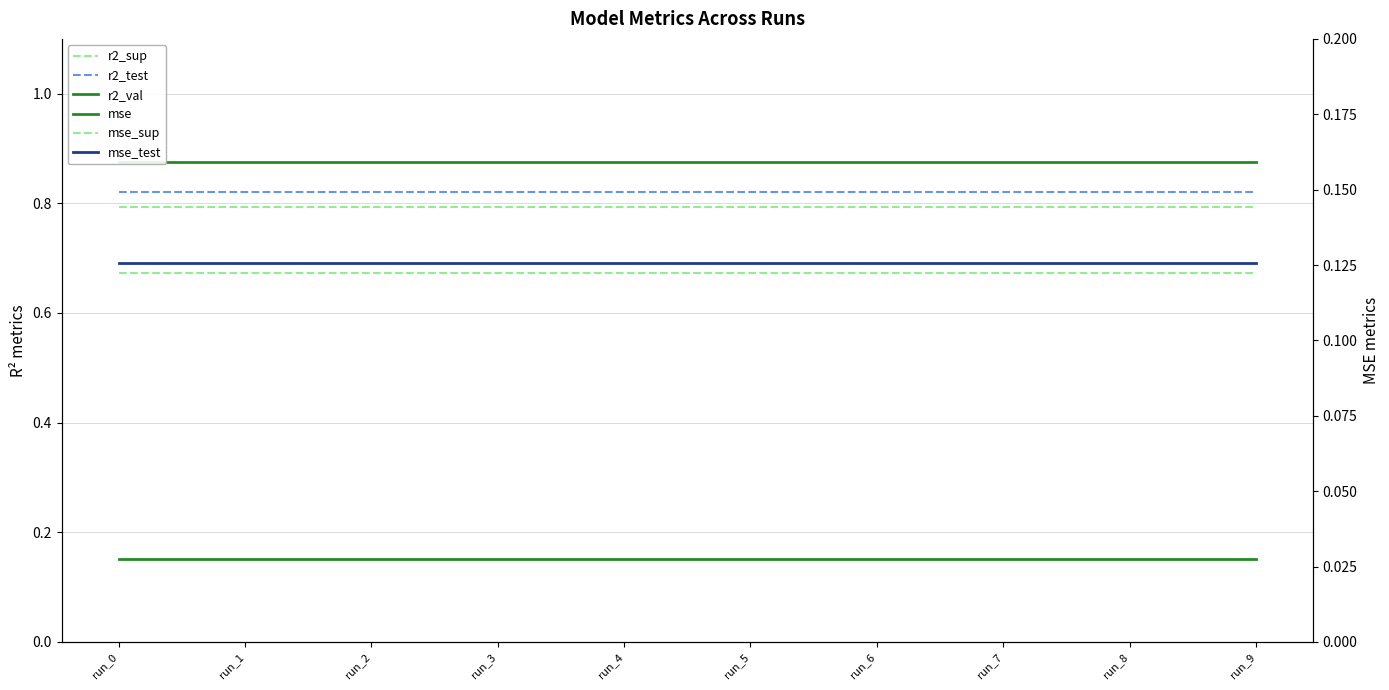

True or false: r2_test has more than 0 interior local peaks.

False